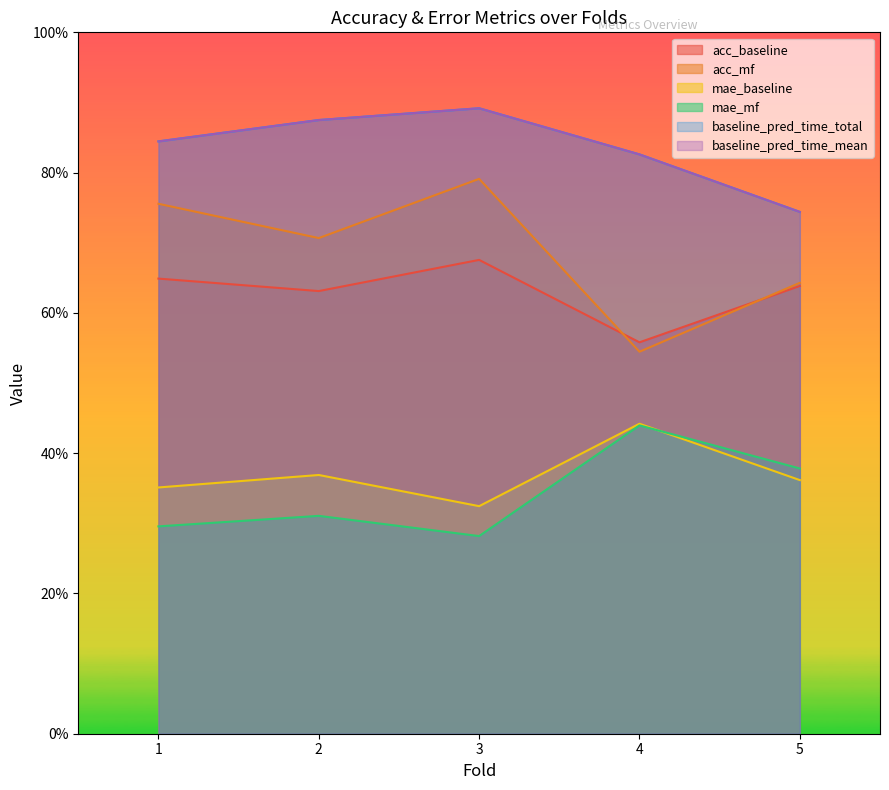

What are all the series names shown in the legend?

acc_baseline, acc_mf, mae_baseline, mae_mf, baseline_pred_time_total, baseline_pred_time_mean